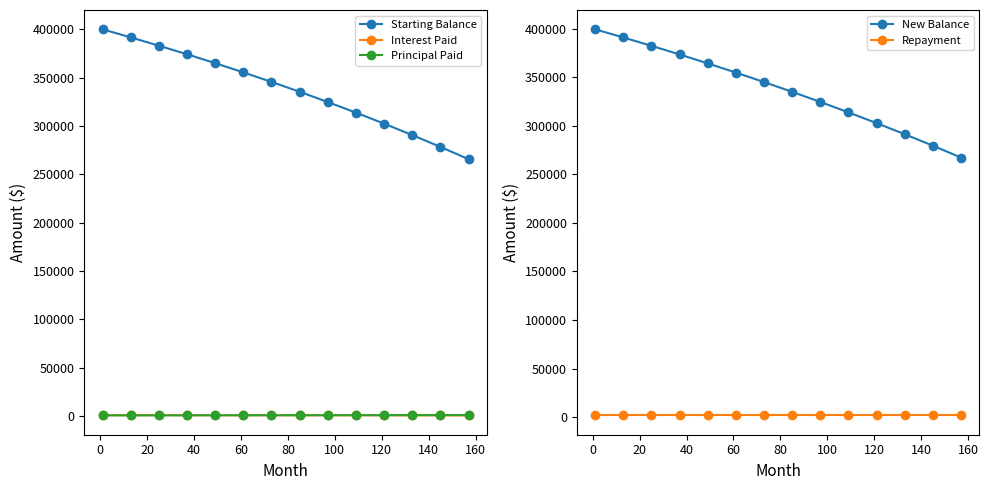

True or false: Starting Balance has more than 1 interior local peaks.

False